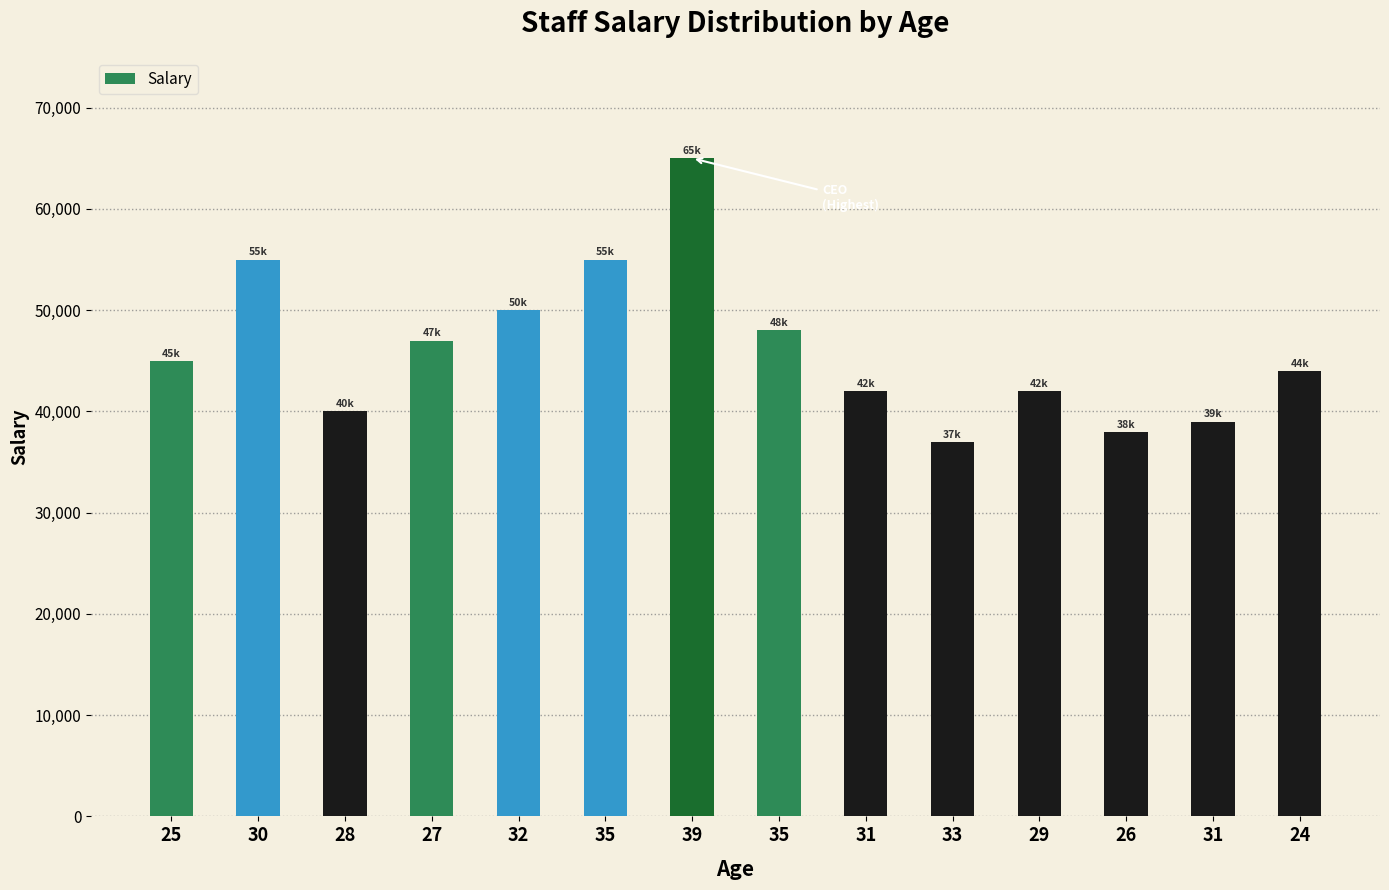

What is the difference between the maximum and minimum values?

28000